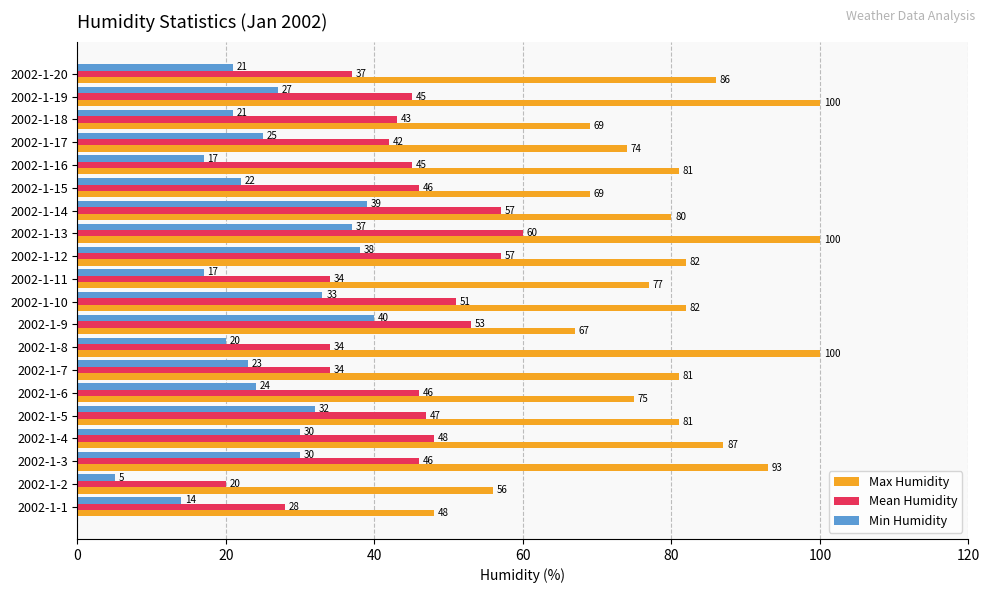

At which label does Max Humidity reach its minimum?

2002-1-1